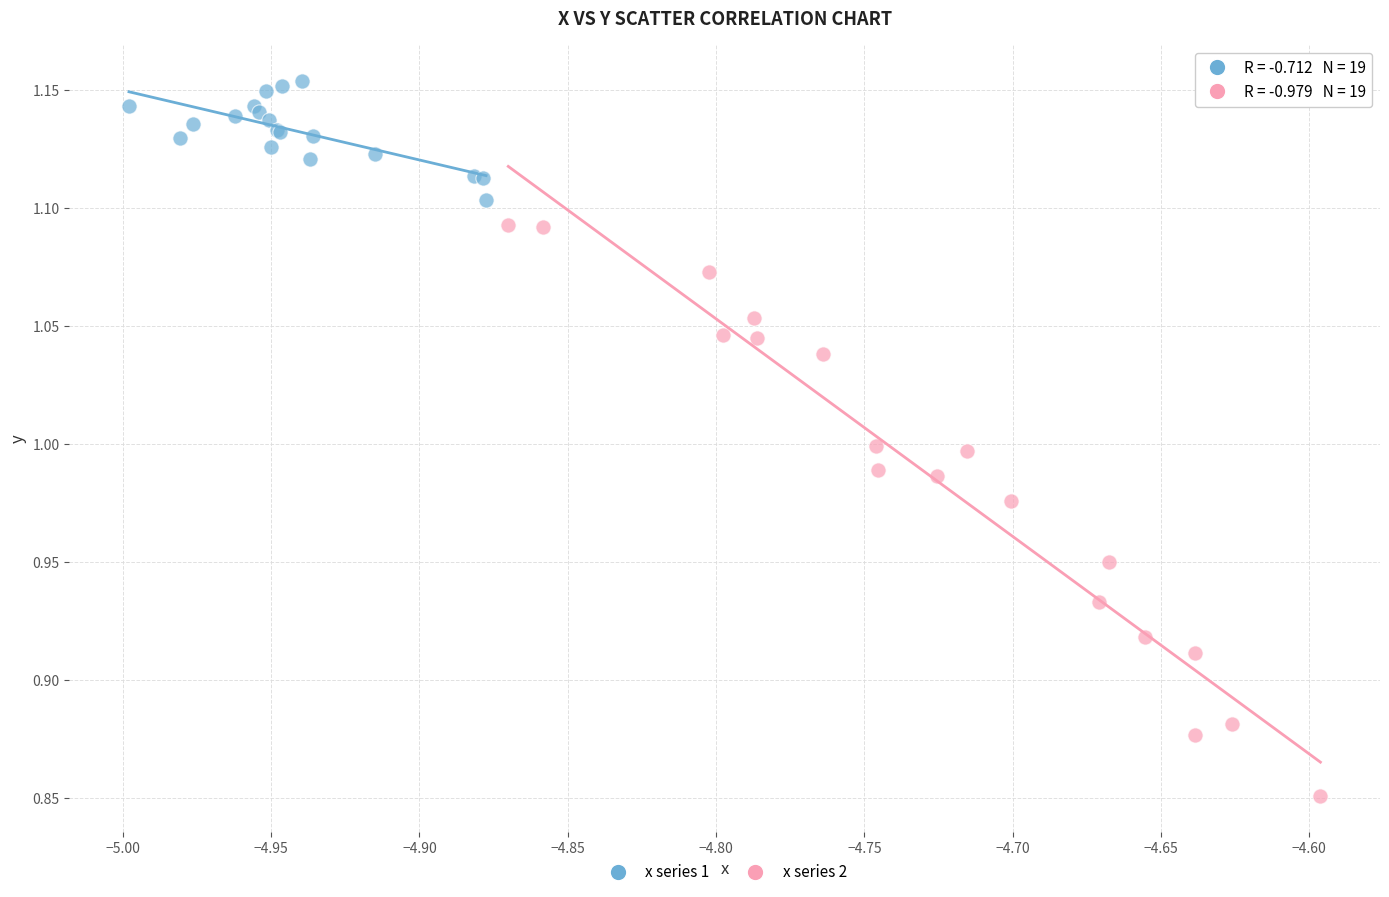

Which series has the largest Y range (max minus min)?

x series 2